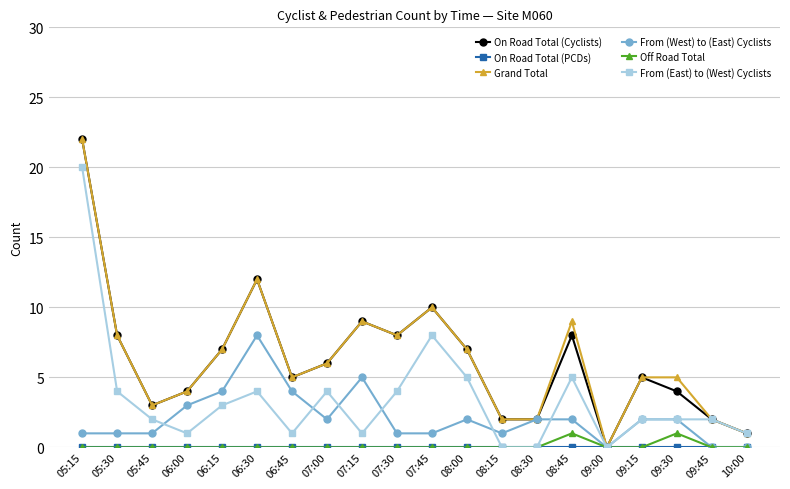

Which series changed the most between 08:30 and 09:30?

Grand Total